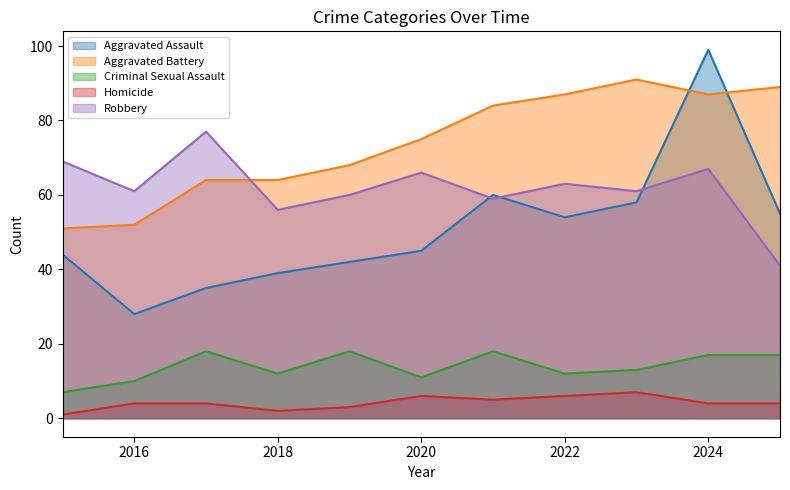

Does the chart display data point markers on the line(s)?

No